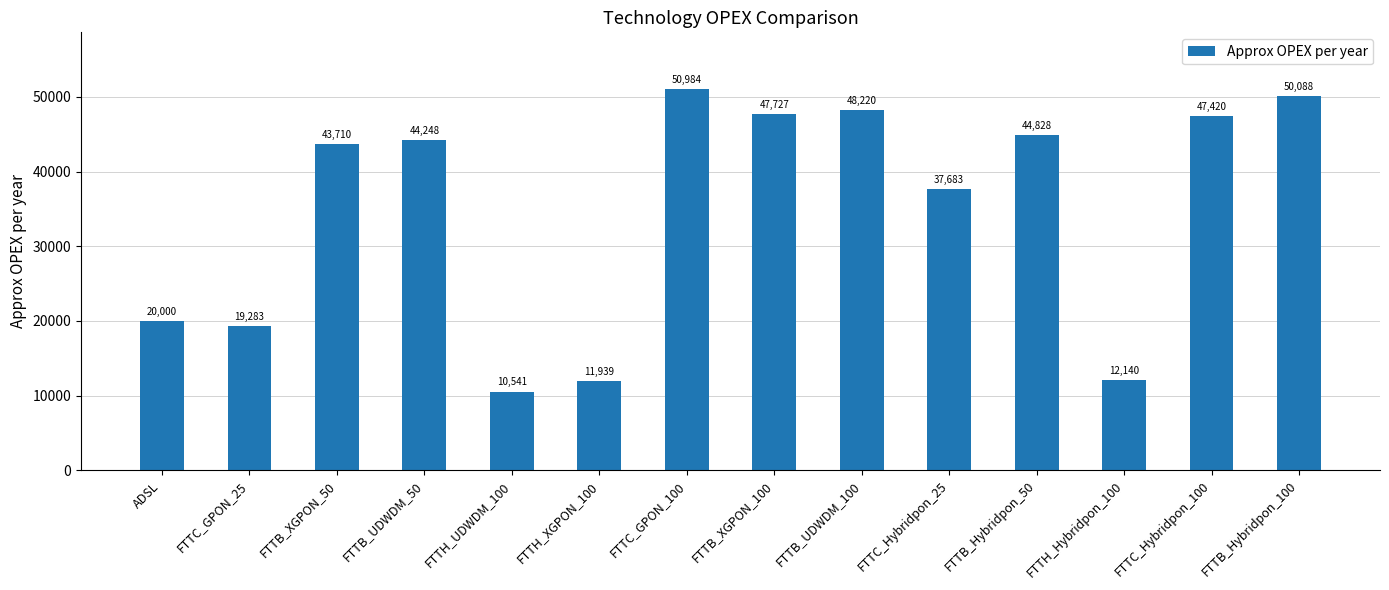

How many bars are there in total?

14